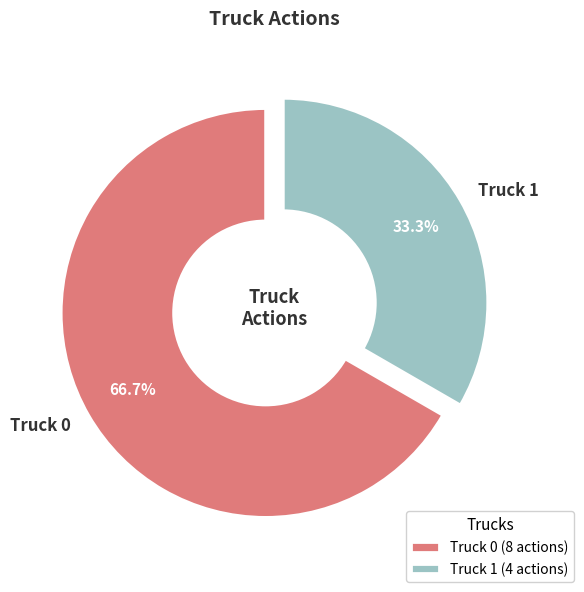

How many segments does this pie chart have?

2